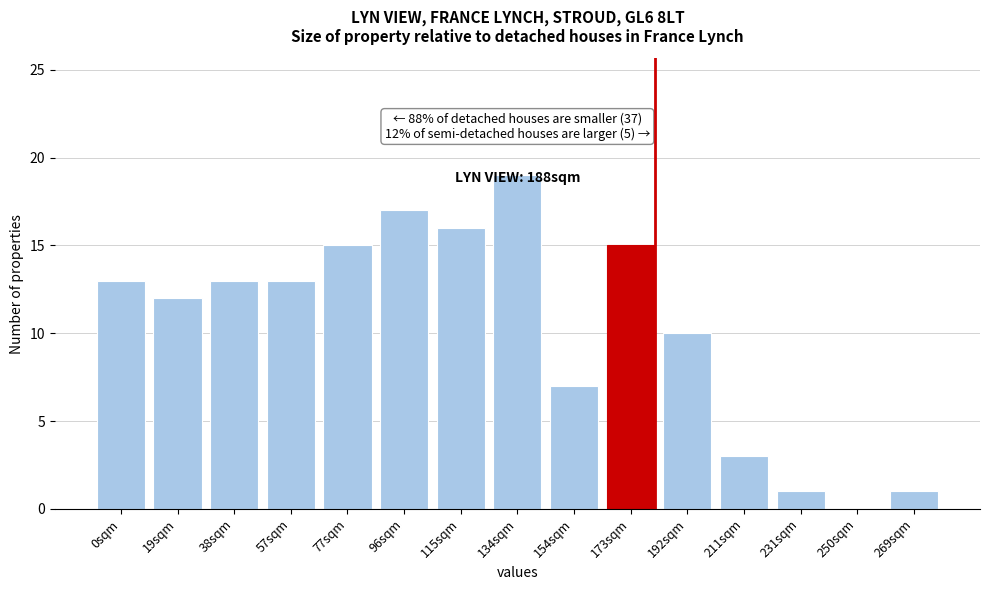

What is the sum of all values?

155